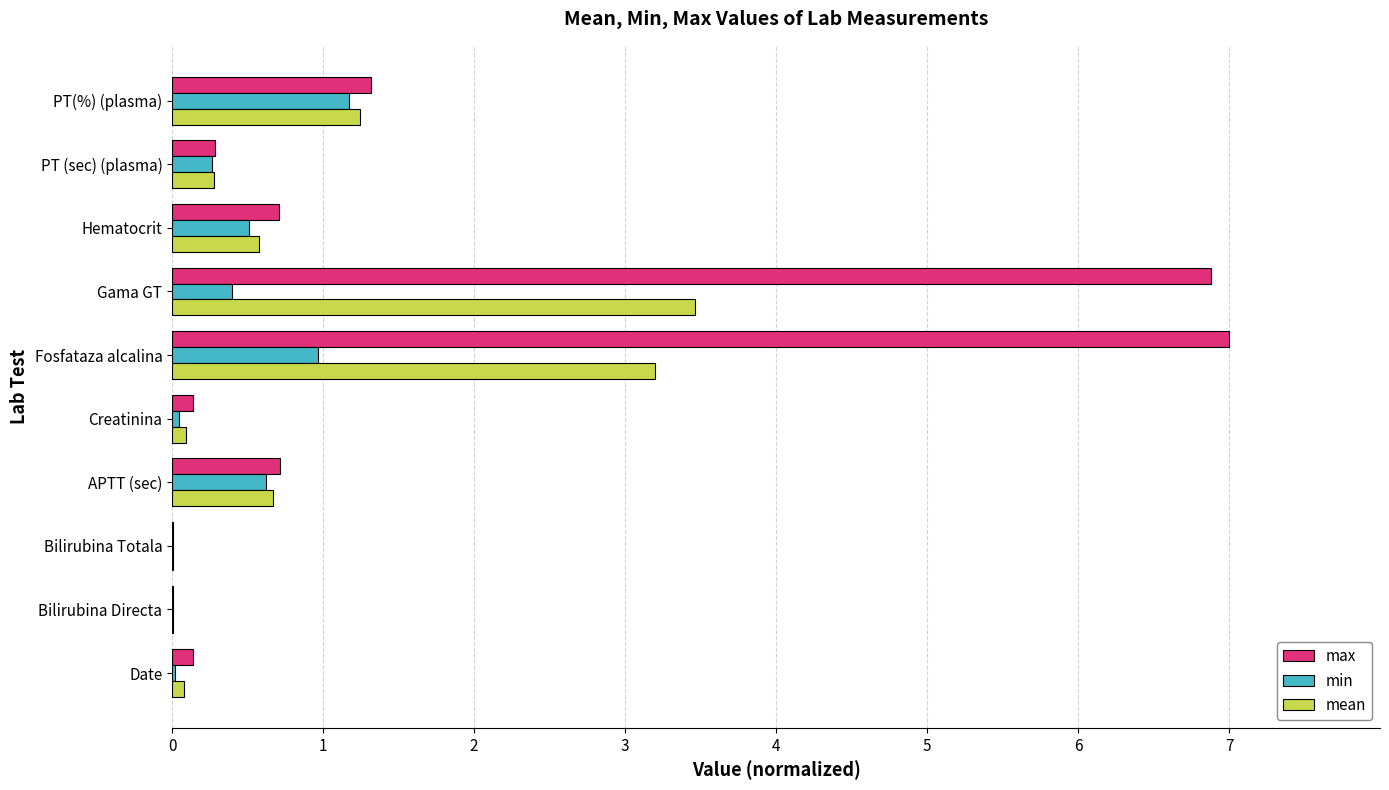

Which series changed the most between Bilirubina Directa and APTT (sec)?

max